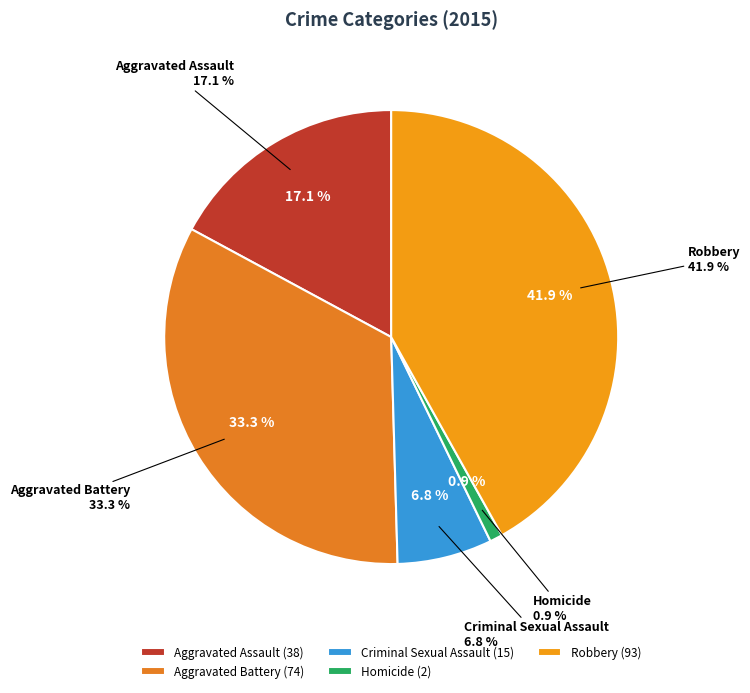

Between Aggravated Battery and Homicide, which is larger?

Aggravated Battery